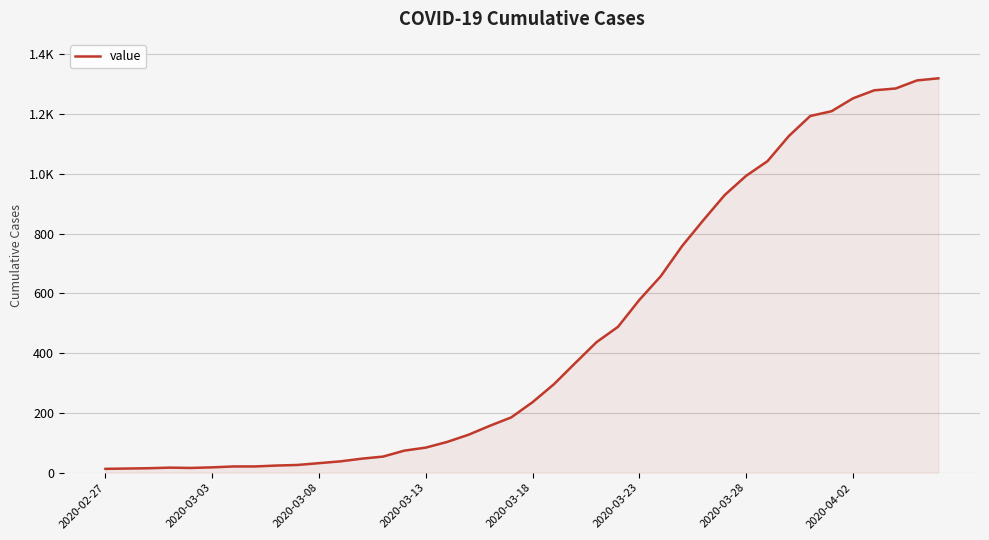

Does the chart have visible grid lines?

Yes